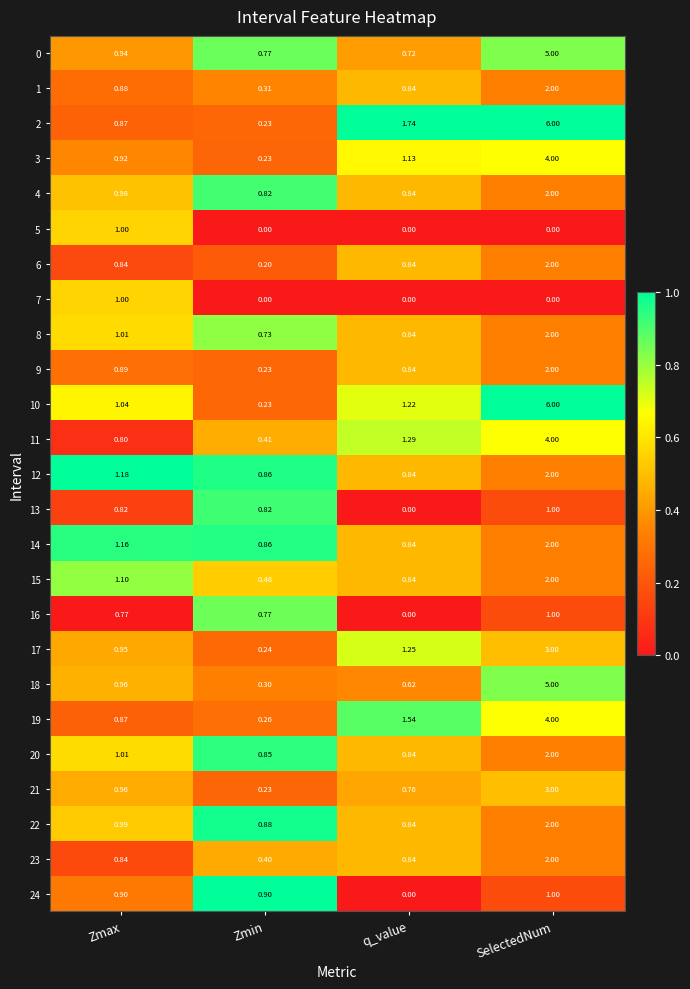

What is the total value across all series at q_value?

19.5